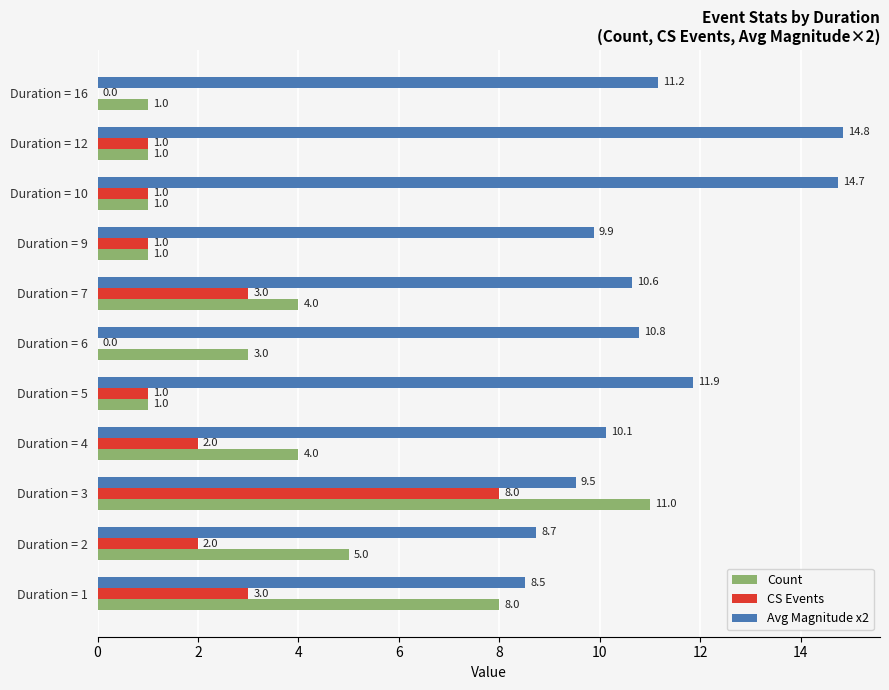

How many data points does each series have?

11